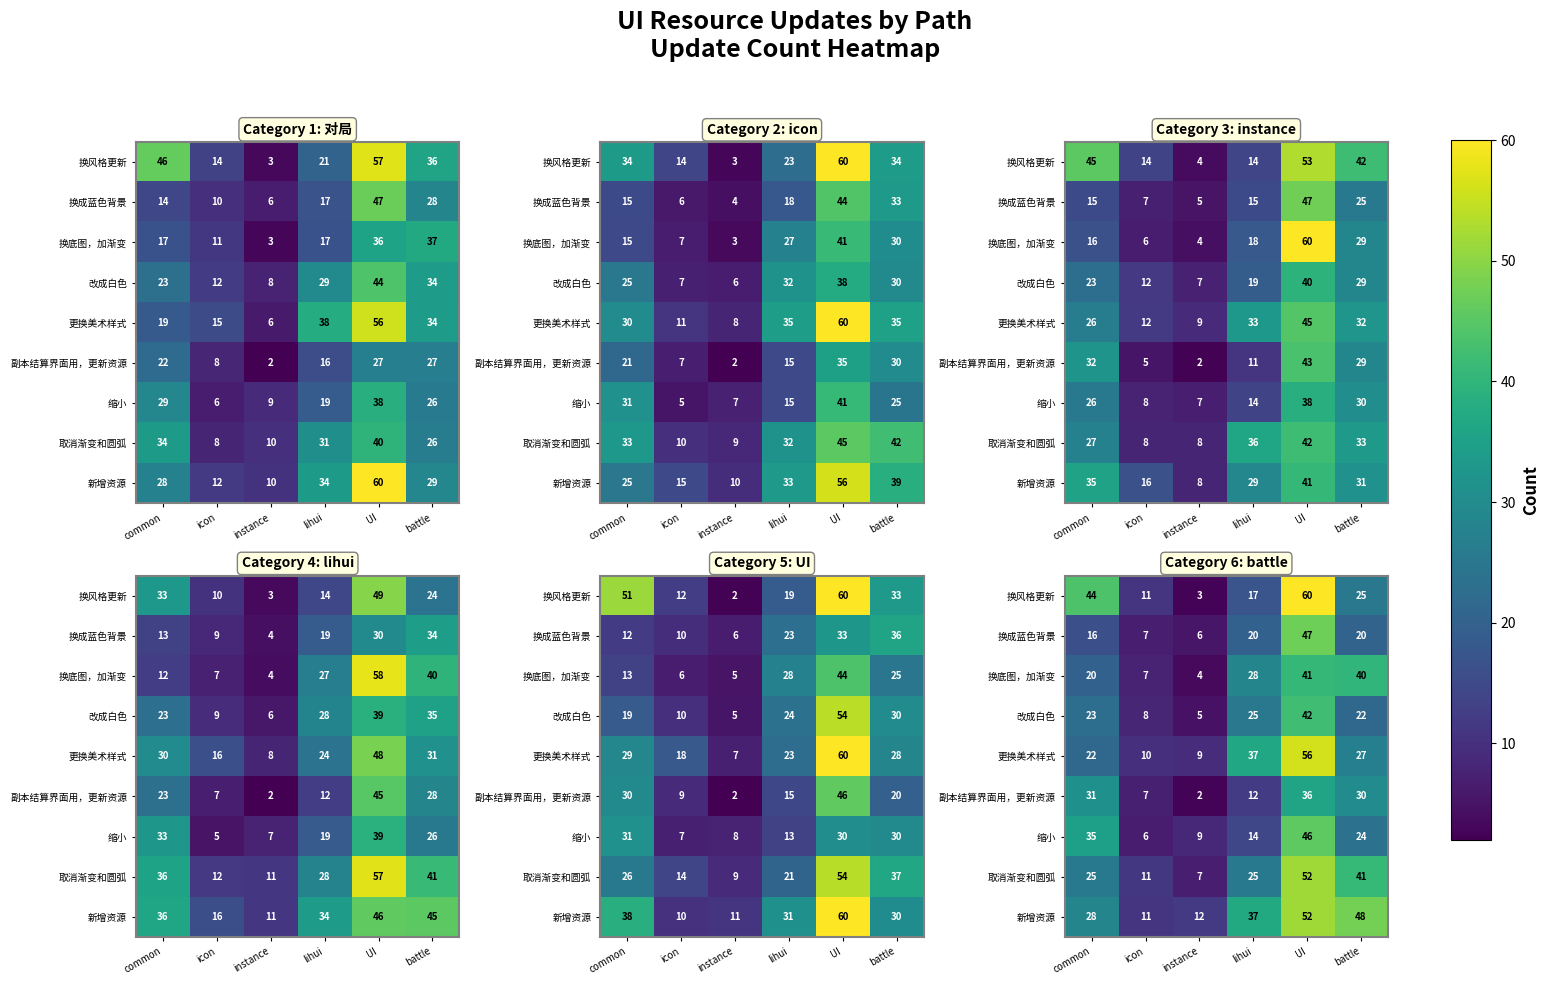

Is the value of row_8 at UI greater than the value of row_7 at icon?

Yes